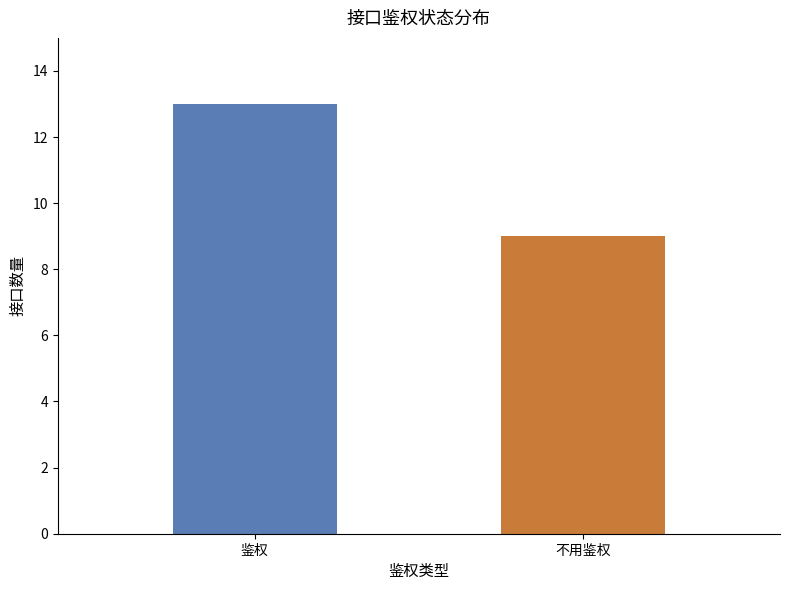

What is the value of the 2nd bar from the left?

9